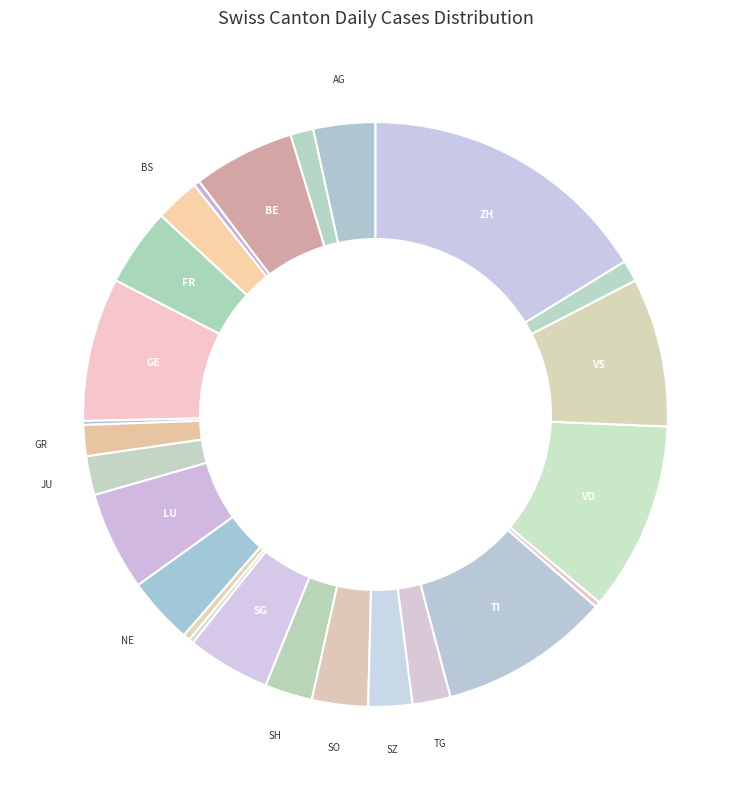

To the nearest percent, what is the average slice percentage?

4%